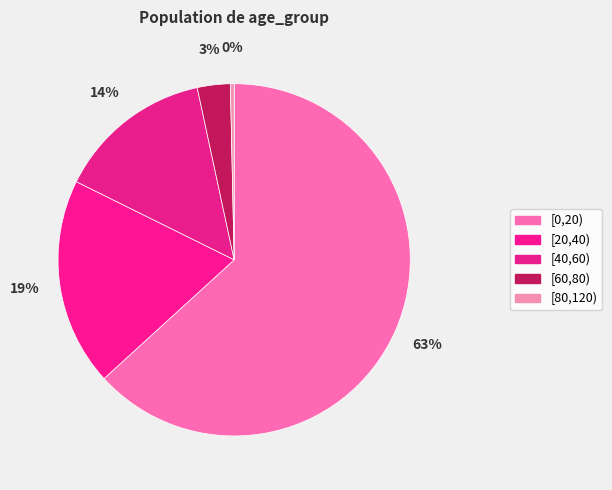

What is the majority slice?

[0,20)